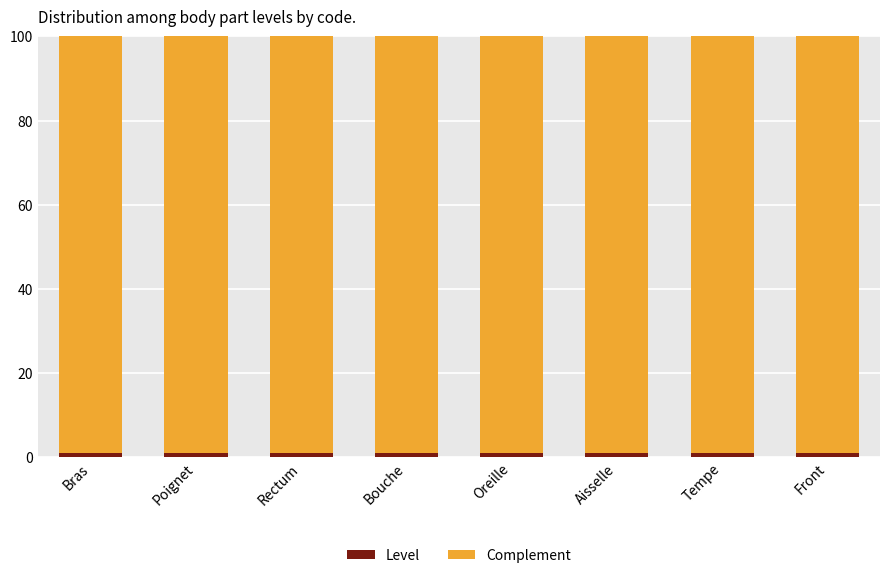

What is the sum of all Level values?

8